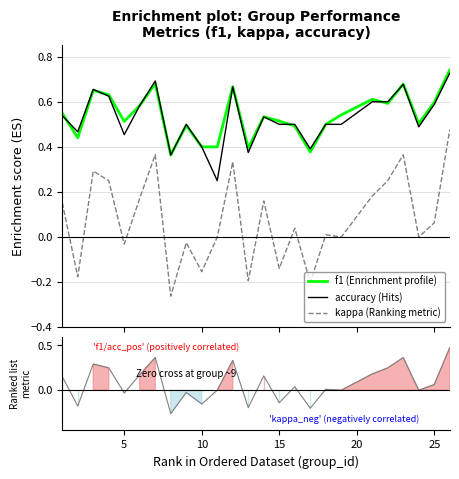

How many data points does each series have?

25